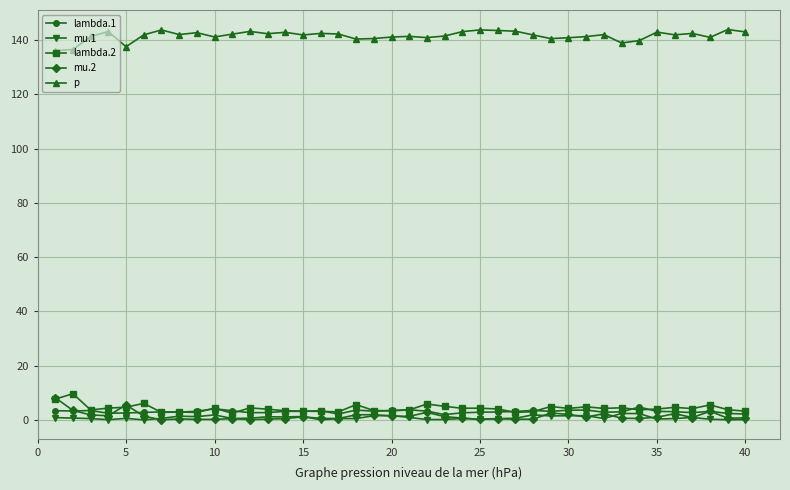

At how many categories does at least one series exceed 76?

40